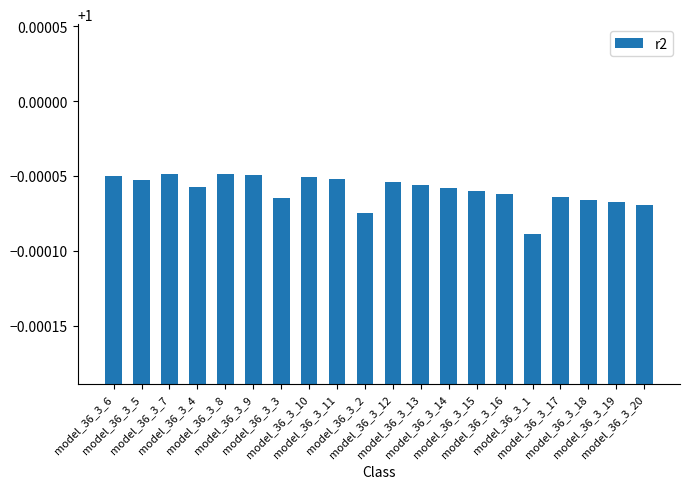

What is the sum of all values?

20.0